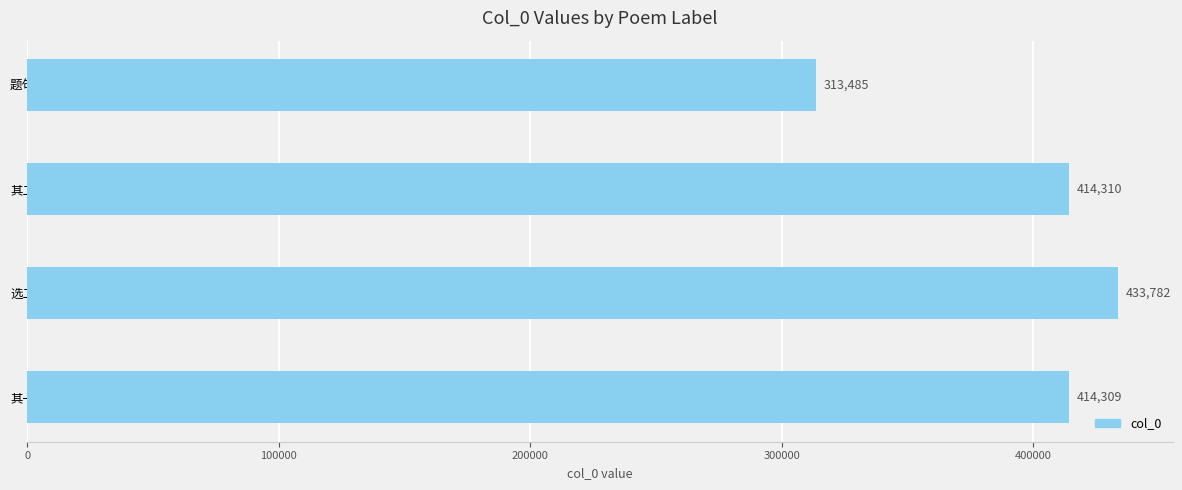

Where is the data nearest to the value 373633?

其一